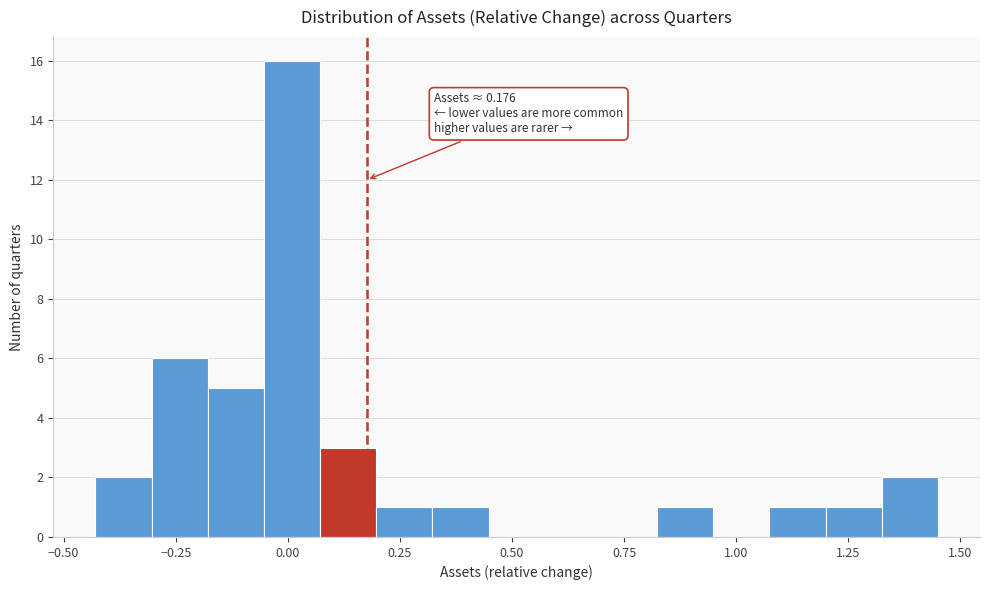

Read against the x-axis, roughly where is the centre of the tallest bar?

0.00